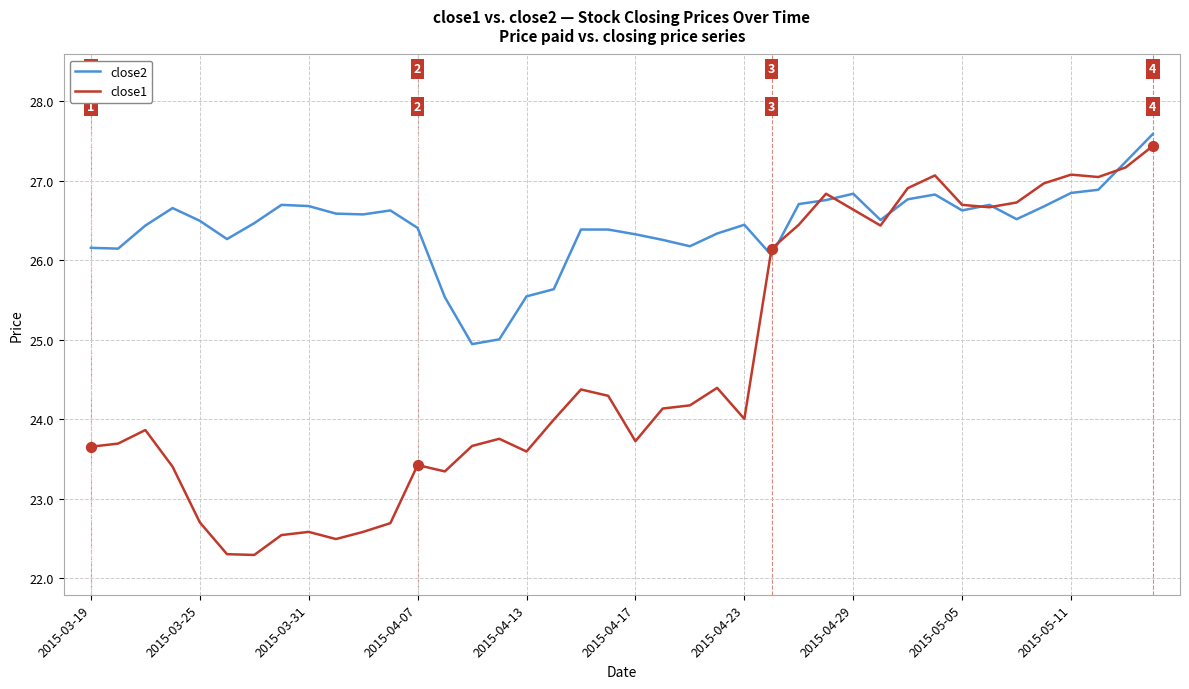

Which series has the largest total across all categories?

close2